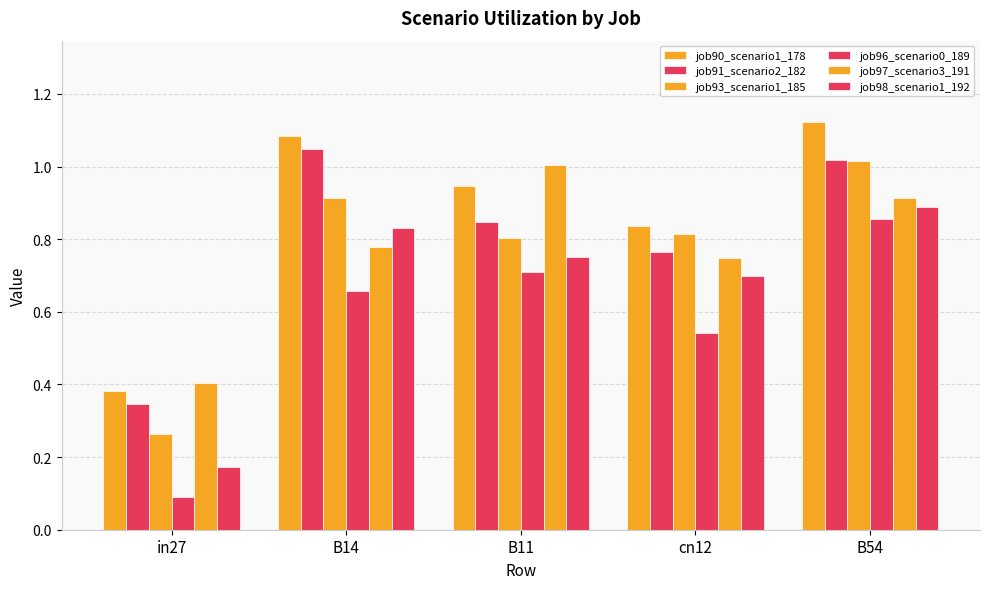

True or false: job90_scenario1_178 has a value of 1.6 at B11.

False